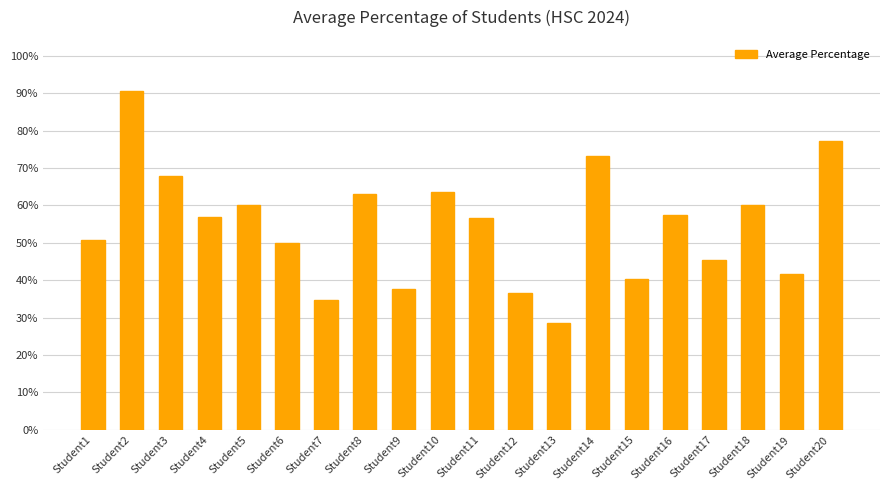

What is the sum of the values at Student7 and Student18?

94.7